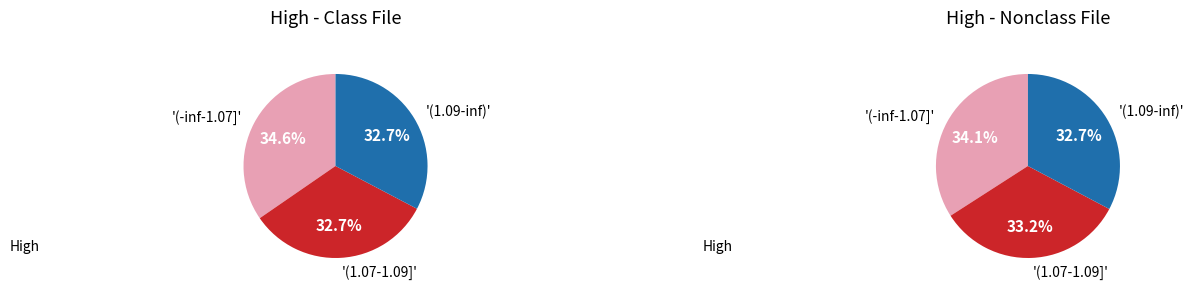

Is 3 the majority of the pie?

No